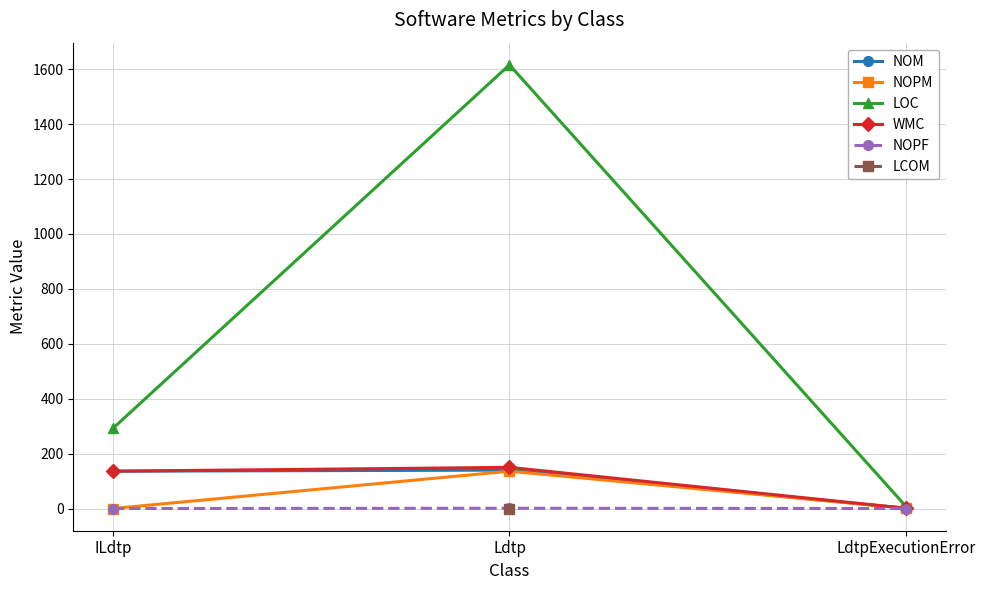

What is the value of the NOPM point at the 2nd from the left?

136